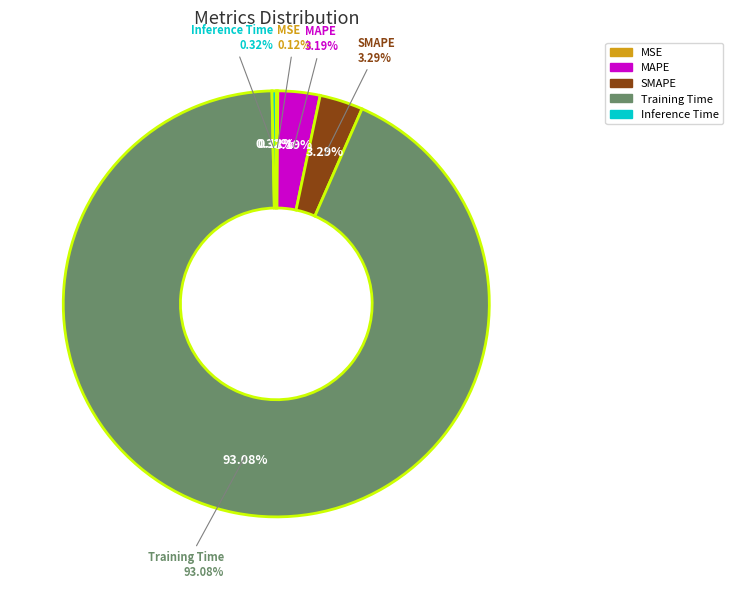

Which category has the smallest portion of the pie?

MSE